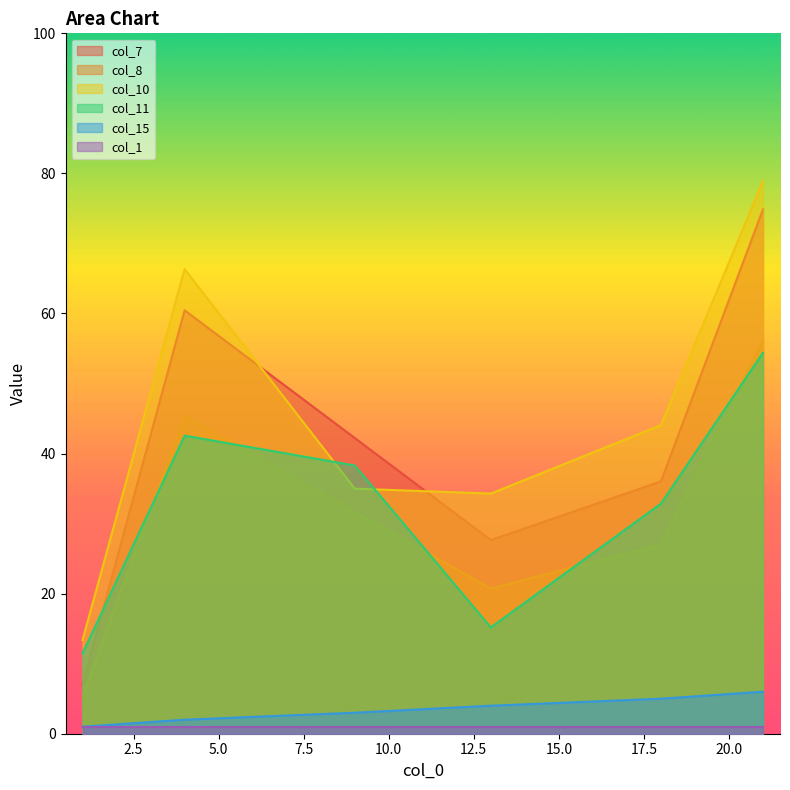

True or false: col_15 and col_10 cross at least once.

False